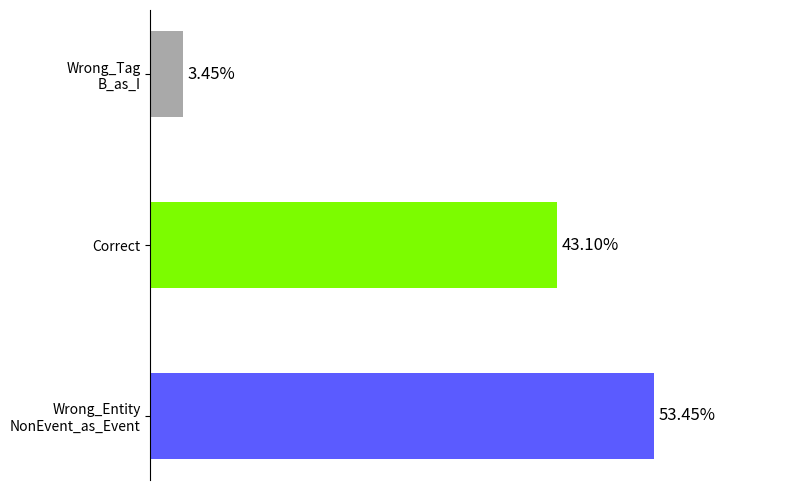

Are the bars horizontal?

Yes